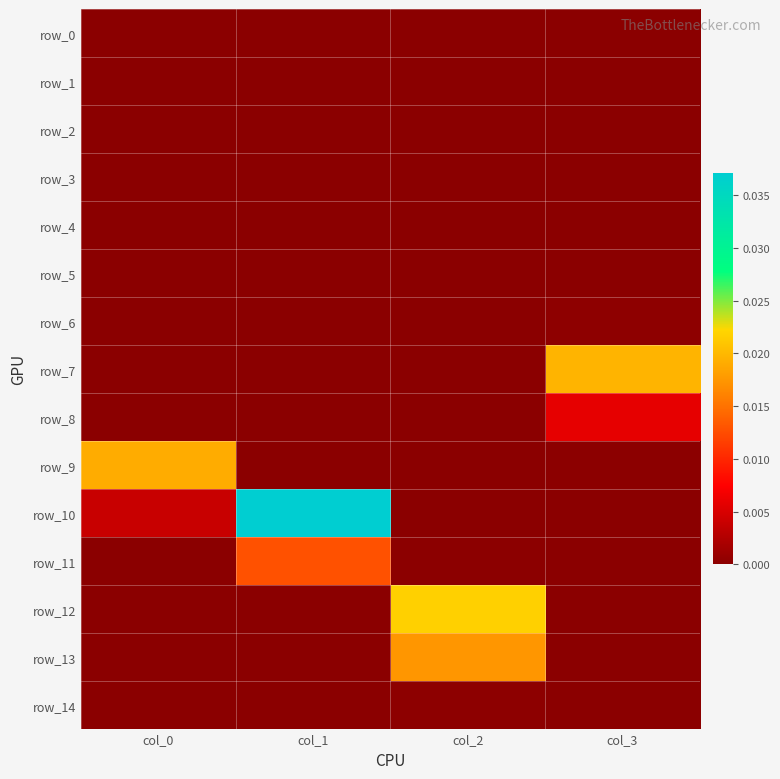

Rank the series by their maximum value, from highest to lowest.

row_10, row_12, row_7, row_9, row_13, row_11, row_8, row_6, row_14, row_0, row_1, row_2, row_3, row_4, row_5